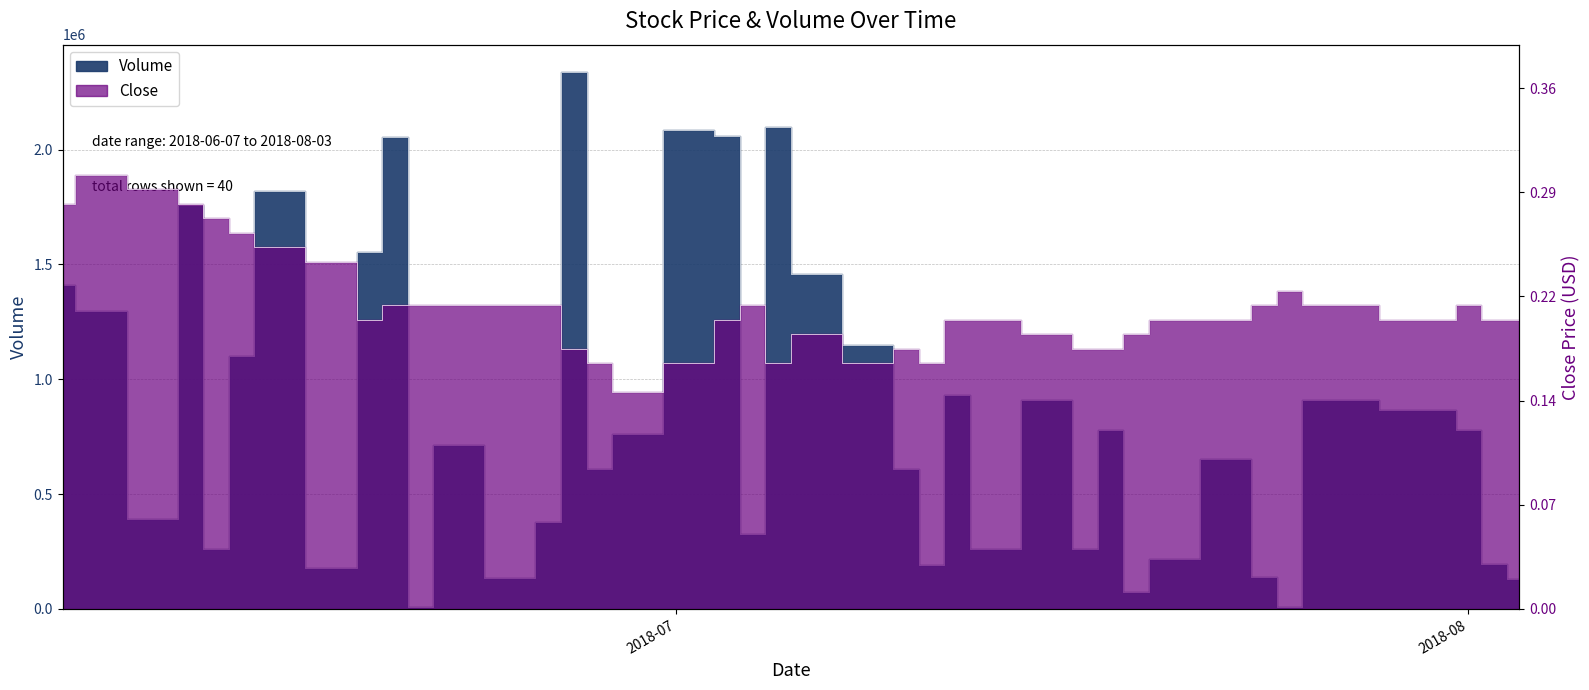

What is the sum of all Volume values?

33880900.0